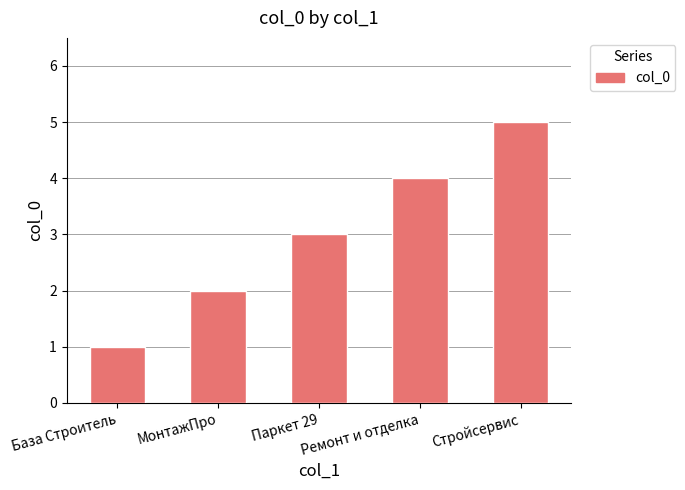

What is the change in value from База Строитель to Паркет 29?

+2